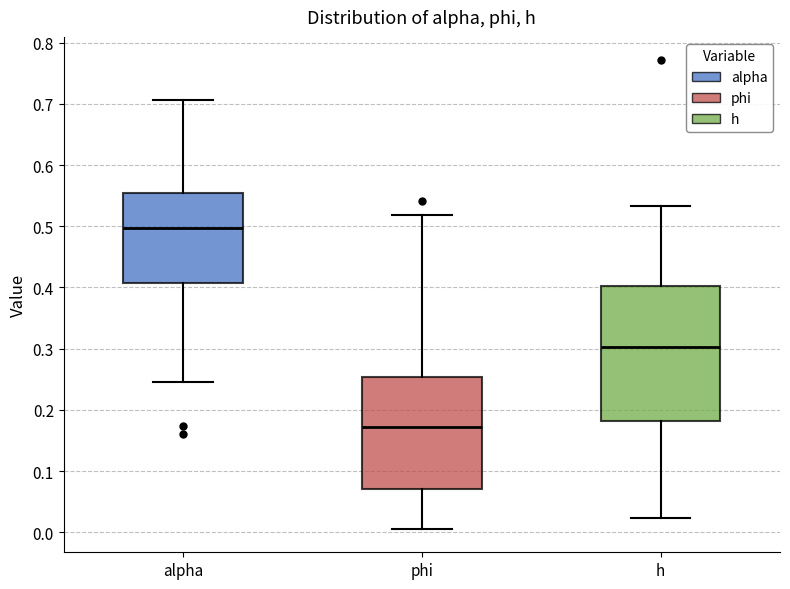

Reading left to right, transcribe this box plot: for each box, give where its median line is, the range the box spans, and where its two whiskers end, as read against the y-axis. The values are not printed on the chart, so give them approximately, as read against the axis.

alpha: median 0.50, box 0.41 to 0.55, whiskers 0.25 to 0.71
phi: median 0.17, box 0.07 to 0.25, whiskers 0.01 to 0.52
h: median 0.30, box 0.18 to 0.40, whiskers 0.02 to 0.53